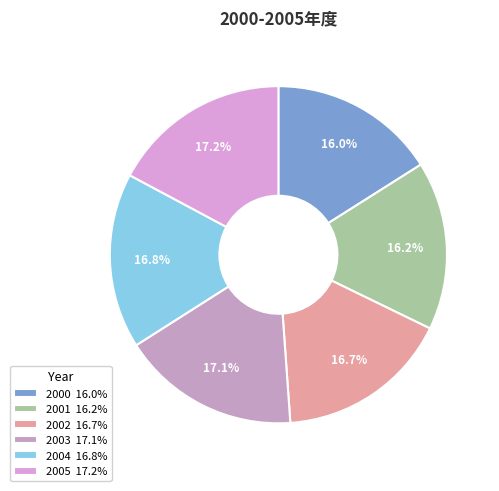

What percentage is the 2002 slice, to the nearest percent?

17%